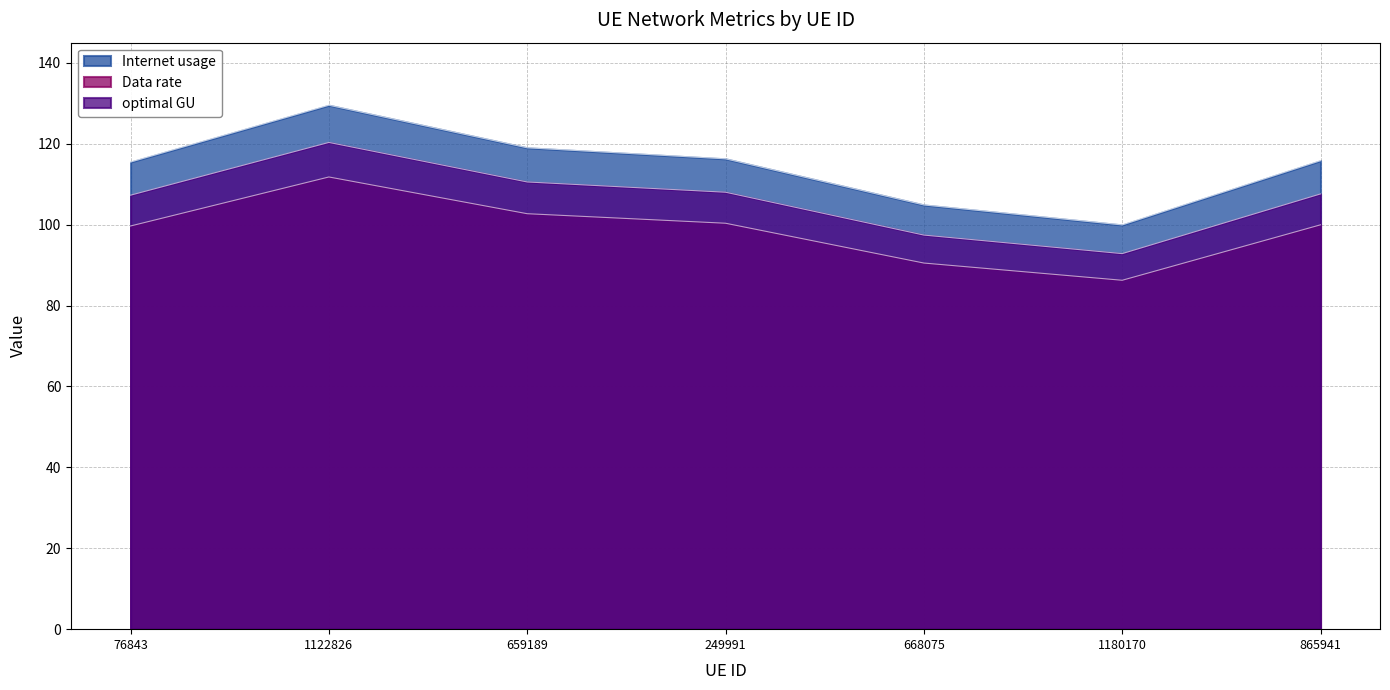

Where does the optimal GU series first go above 107?

76843